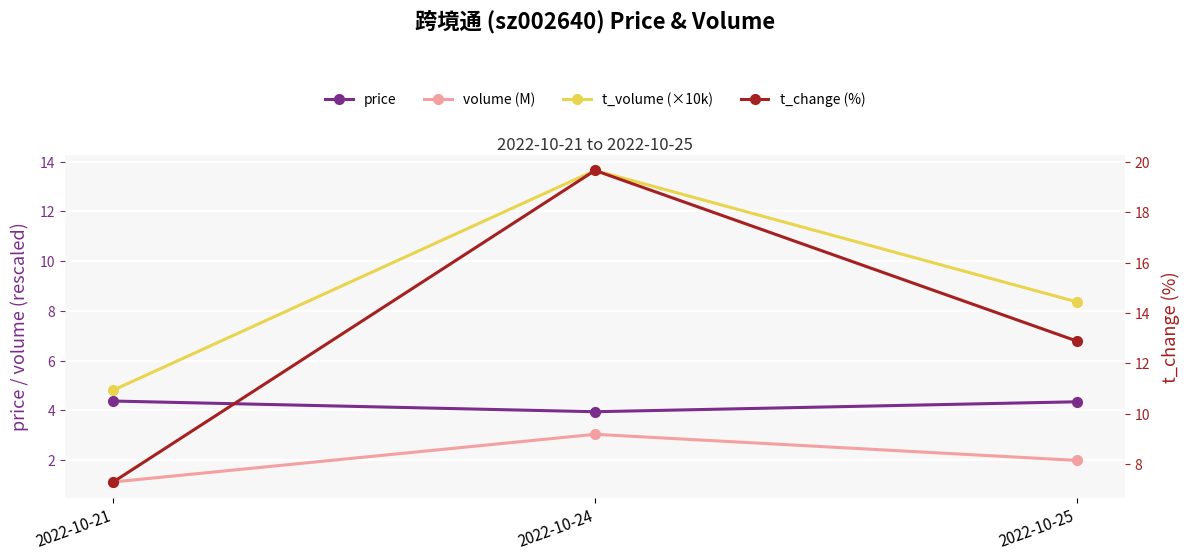

Which series changed the most between 2022-10-21 and 2022-10-24?

t_change (%)